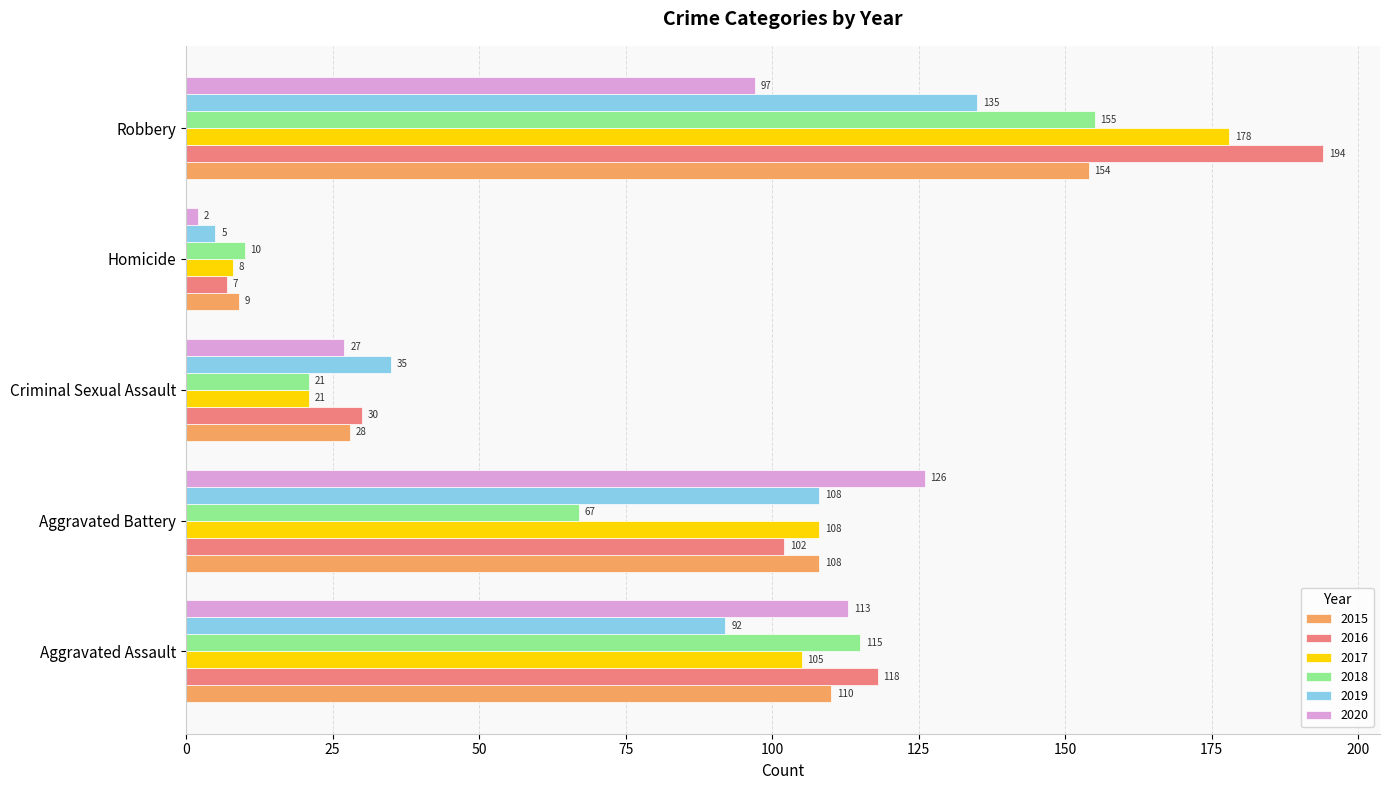

What is the approximate value of 2015 at Criminal Sexual Assault, to the nearest 10?

30